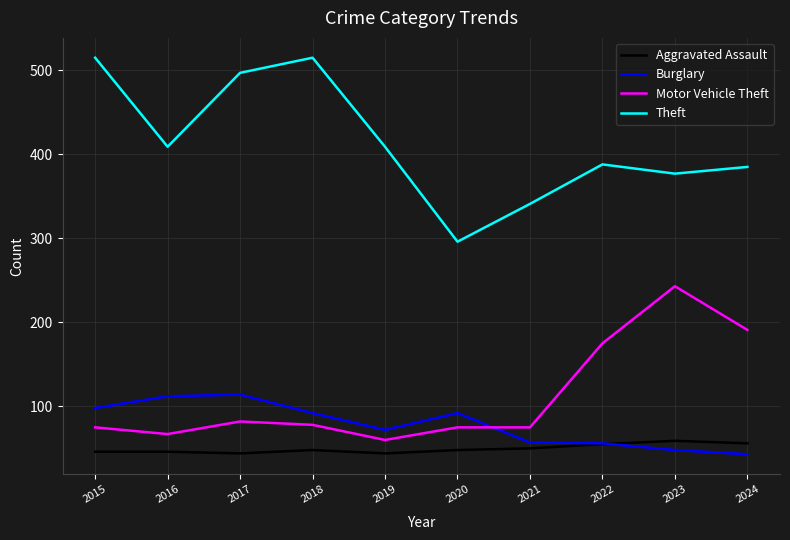

At which label is Burglary closest to 78?

2019